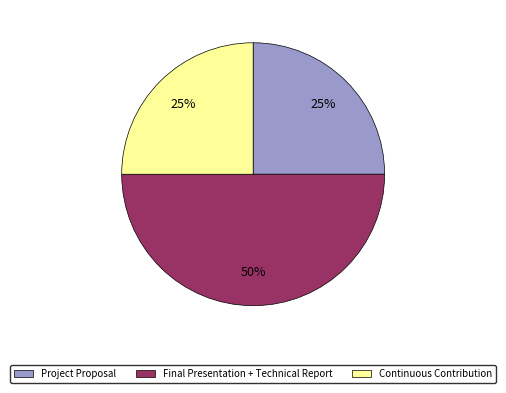

Between Final Presentation + Technical Report and Project Proposal, which is larger?

Final Presentation + Technical Report